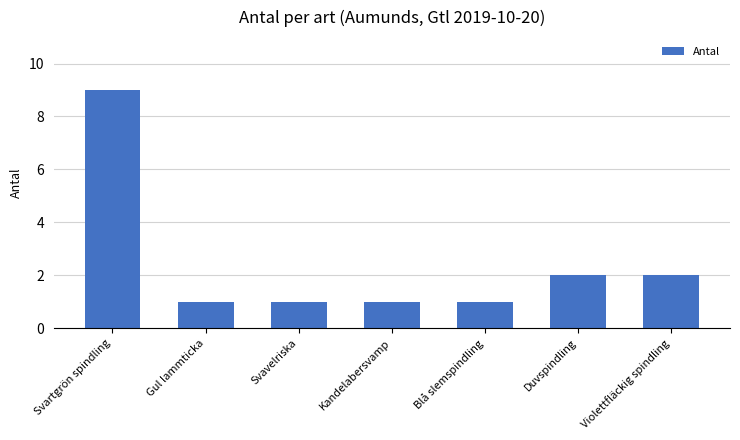

True or false: the data shows 1 at Svavelriska.

True